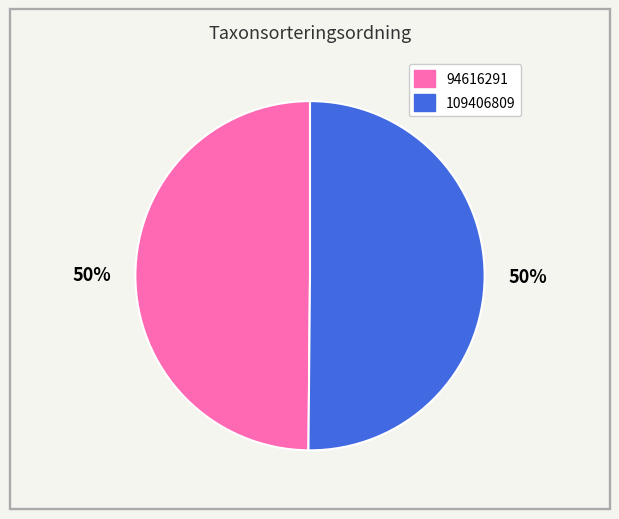

Do 94616291 and 109406809 together represent more than half of the pie?

Yes